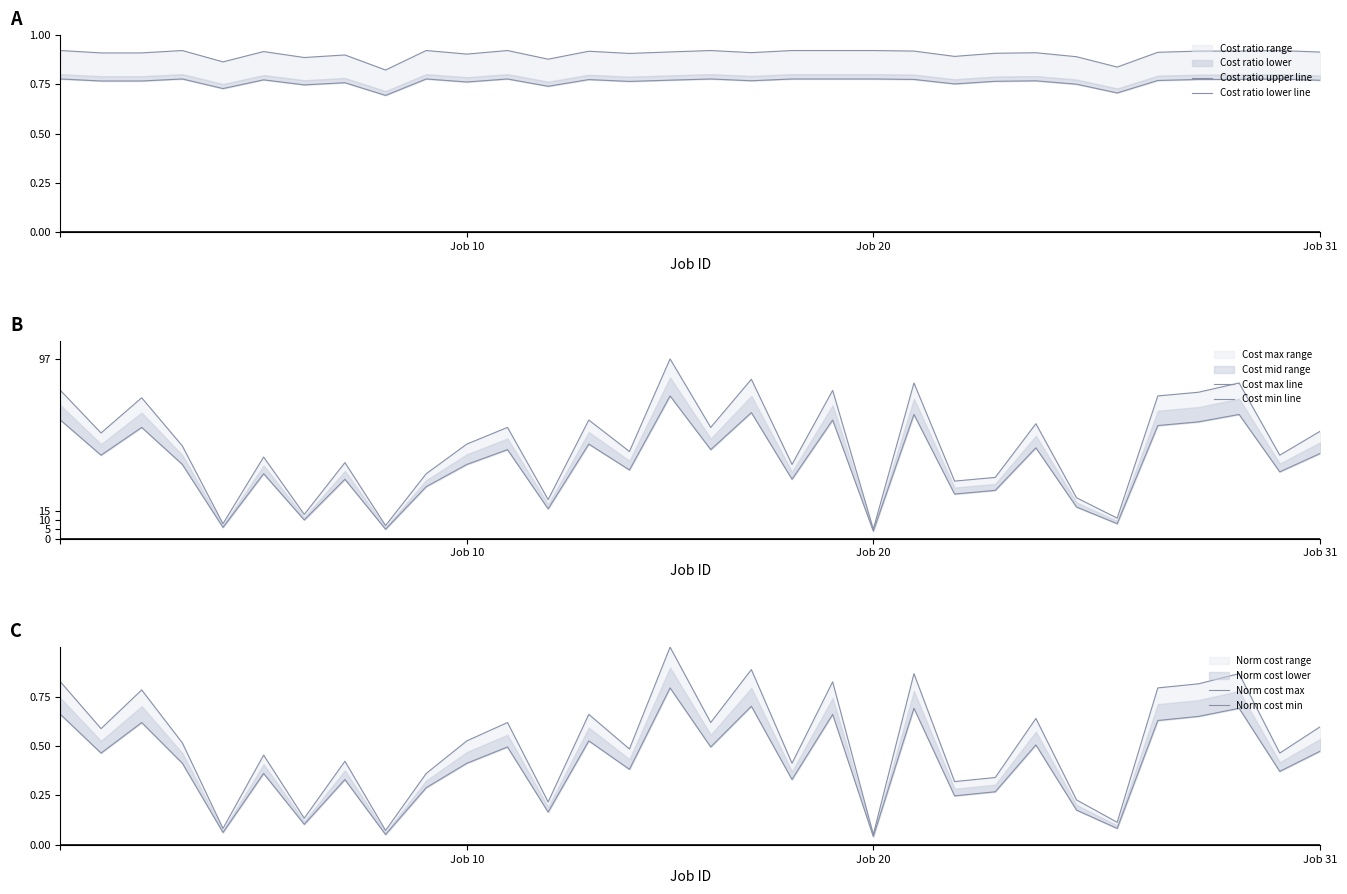

At 5, list the series in order from largest to smallest.

Cost max line, Cost min line, Cost ratio upper line, Cost ratio lower line, Norm cost max, Norm cost min